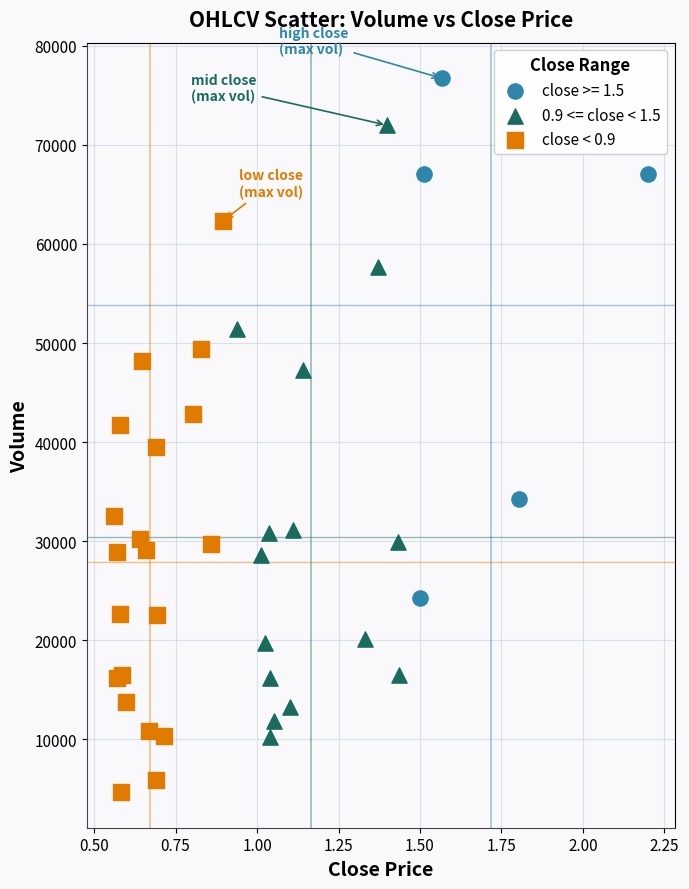

What are all the series names shown in the legend?

close >= 1.5, 0.9 <= close < 1.5, close < 0.9